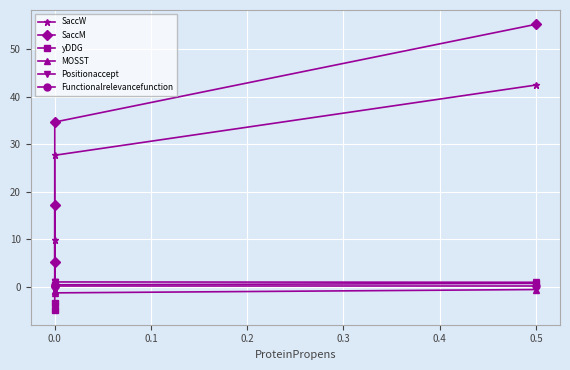

What are all the series names shown in the legend?

SaccW, SaccM, yDDG, MOSST, Positionaccept, Functionalrelevancefunction